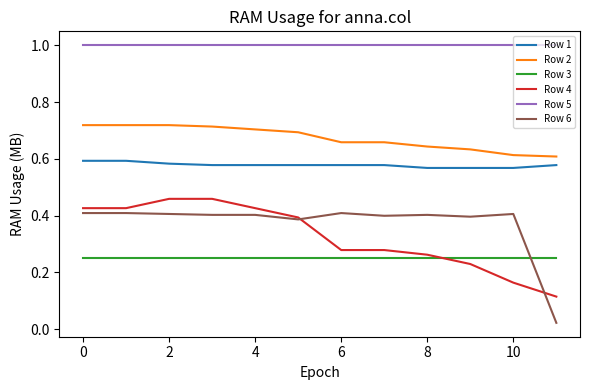

After their last crossing, which series has the higher values: Row 3 or Row 6?

Row 3